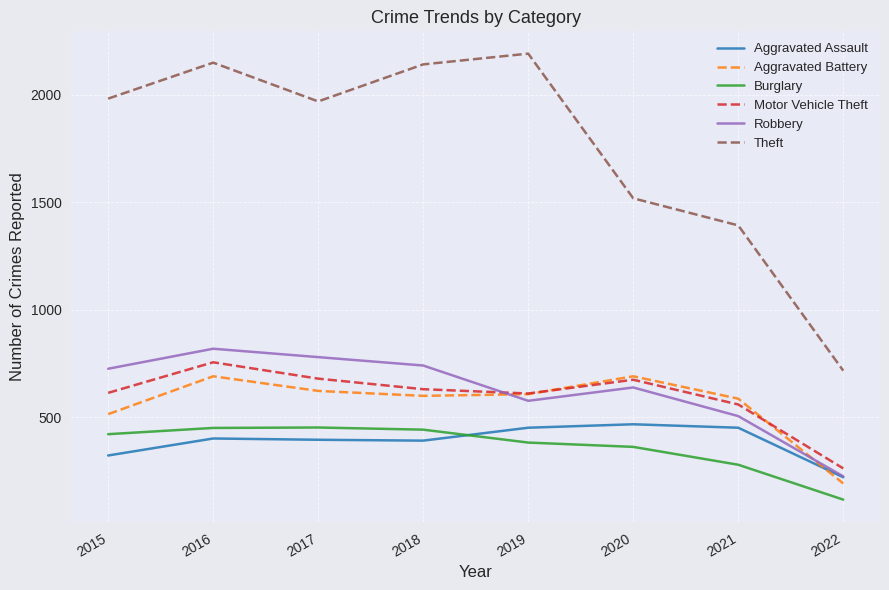

How many lines are shown in the chart?

6